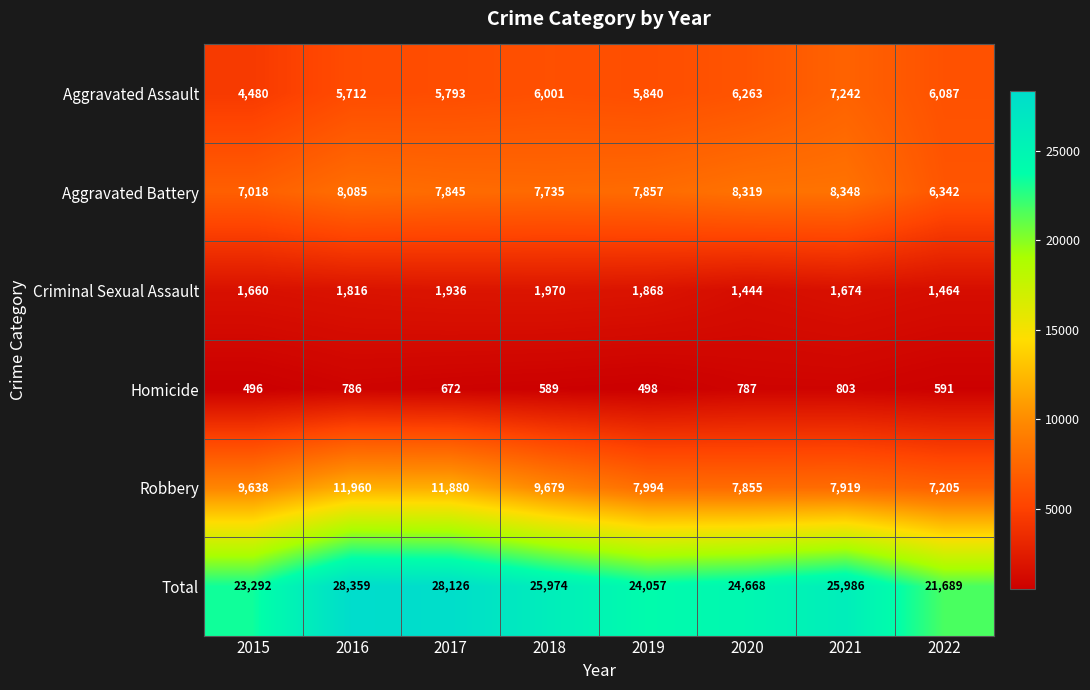

What is the greatest value displayed?

28359